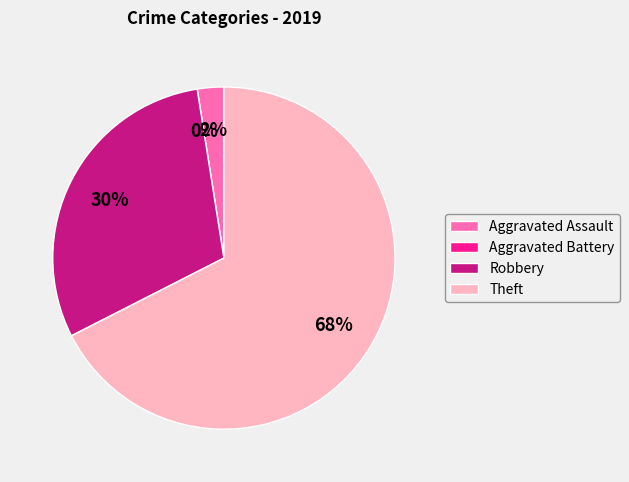

Is the sum of Robbery and Aggravated Battery greater than half?

No